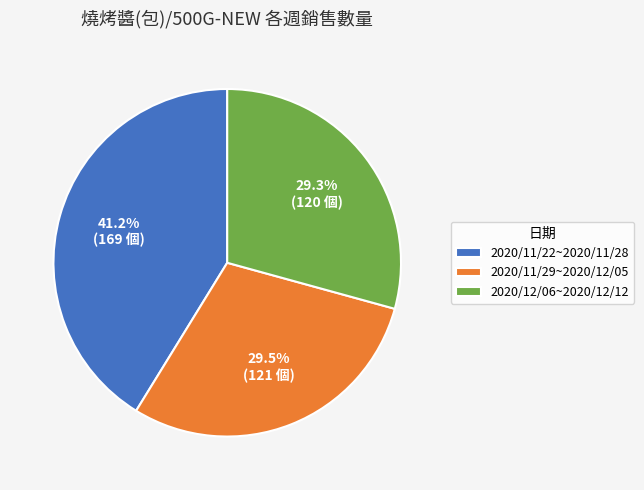

To the nearest percent, what is the difference between the largest and smallest slice percentages?

12%